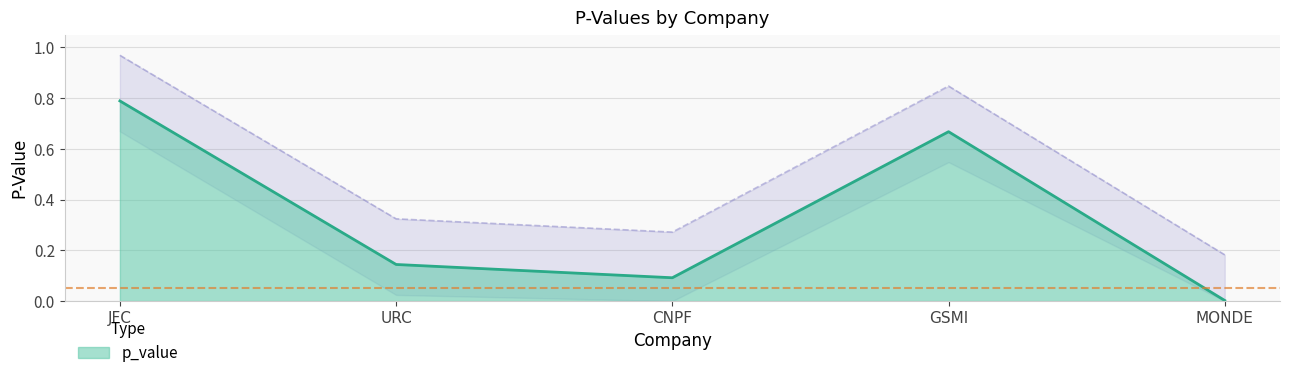

List the labels in order of p_value value, smallest first.

MONDE, CNPF, URC, GSMI, JFC